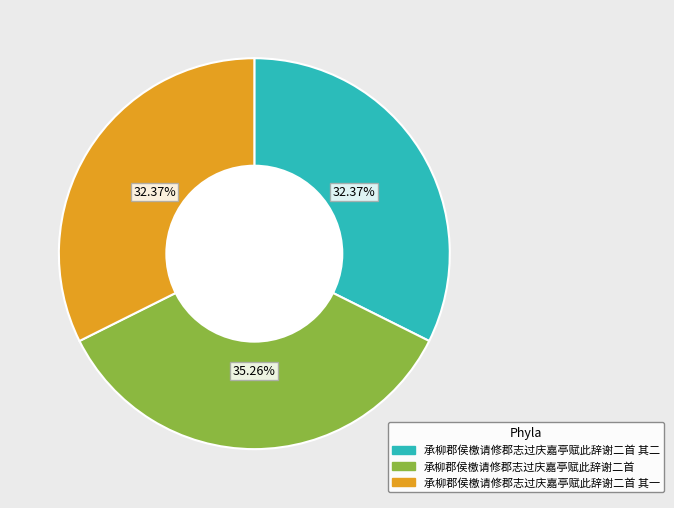

To the nearest percent, what portion does 承柳郡侯檄请修郡志过庆嘉亭赋此辞谢二首 其一 represent?

32%